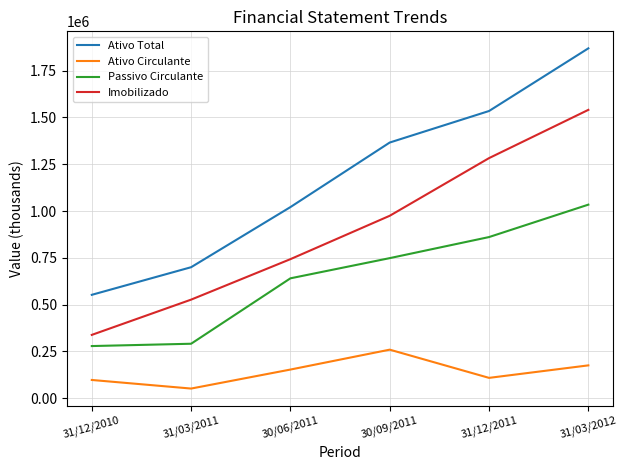

Is the value of Passivo Circulante at 30/09/2011 greater than the value of Imobilizado at 30/09/2011?

No